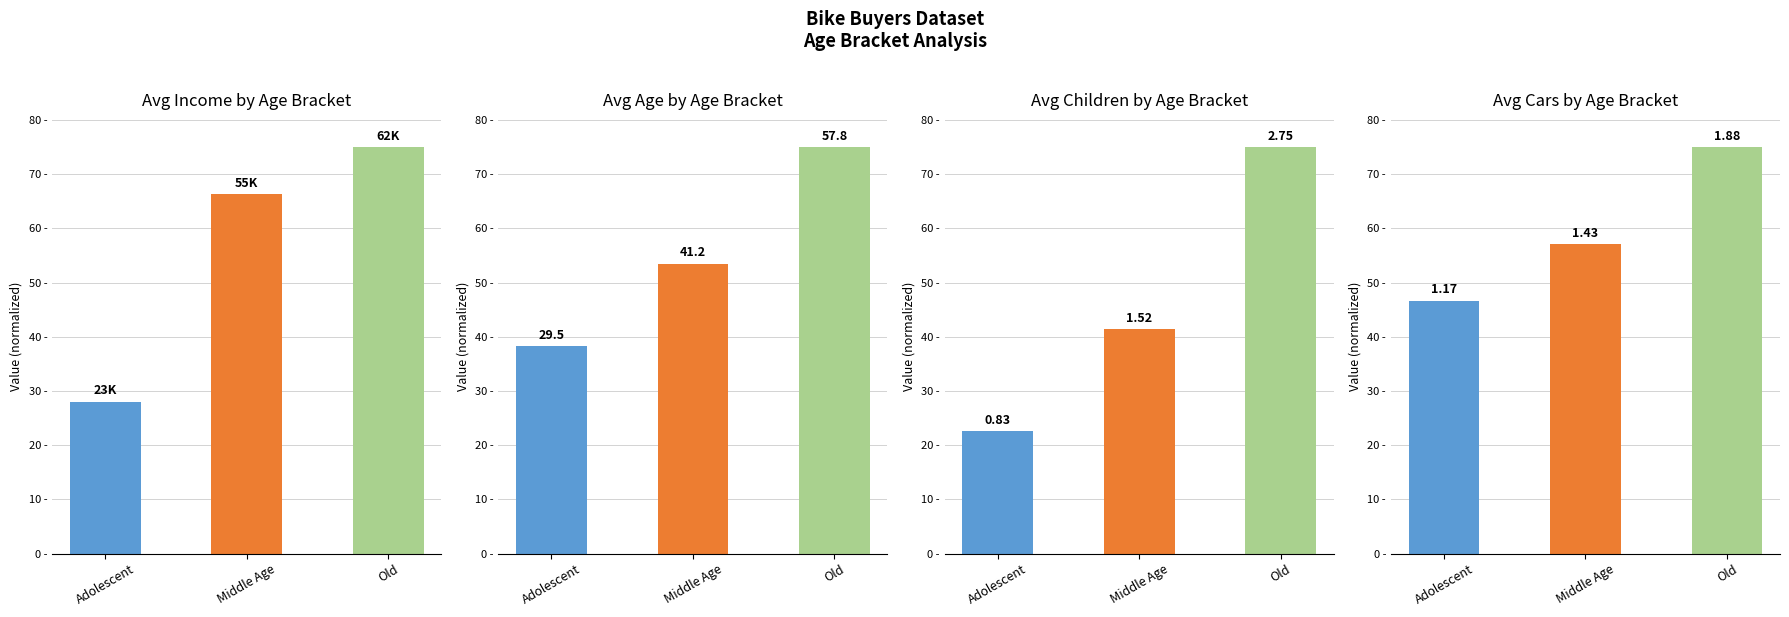

What are all the series names shown in the legend?

Avg Income, Avg Age, Avg Children, Avg Cars